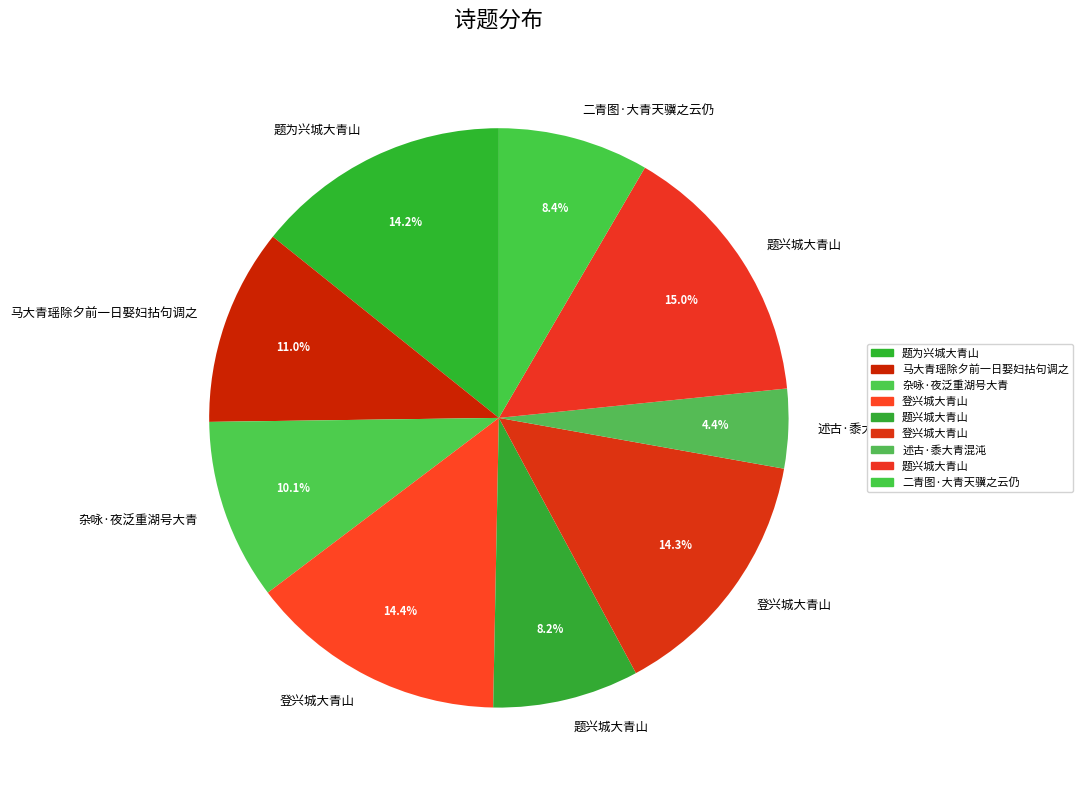

Count the number of slices in the pie.

9